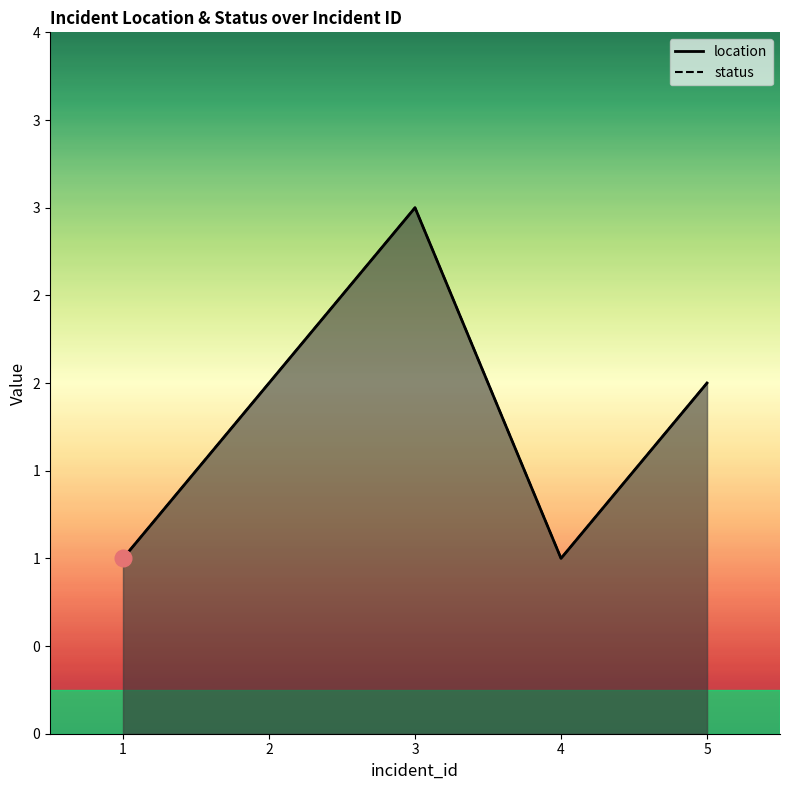

At which category does the chart reach its minimum across all series?

1